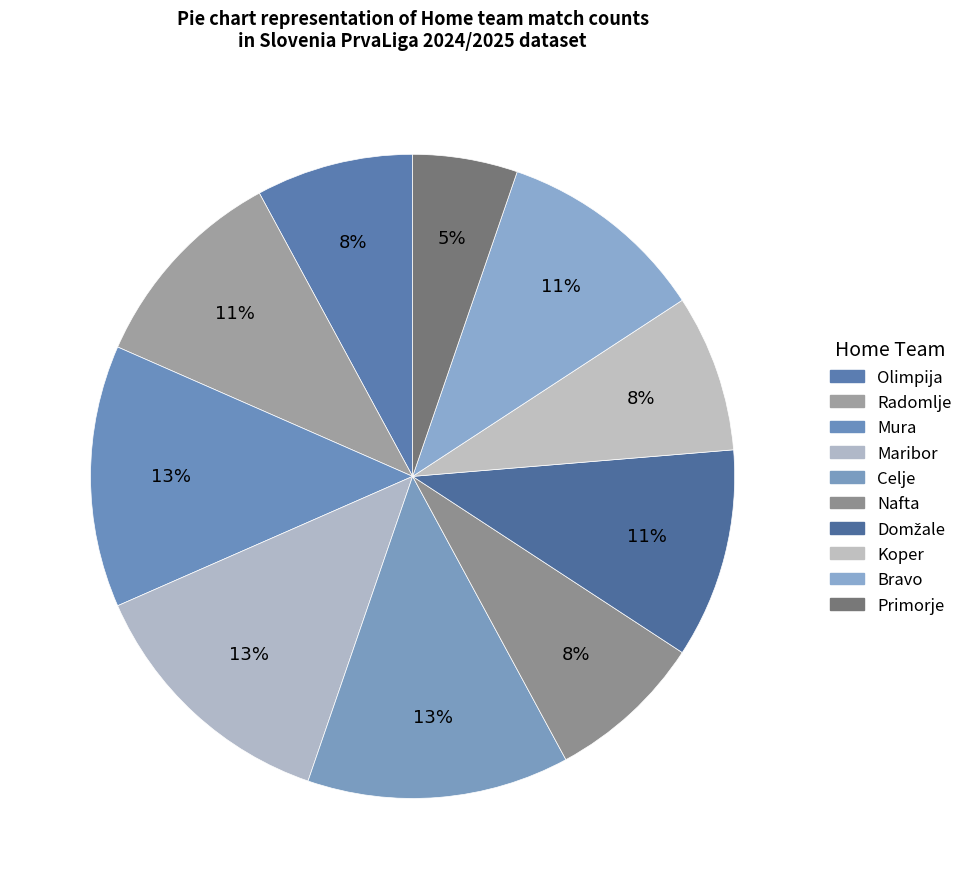

The Nafta slice represents 1% of the pie. True or false?

False